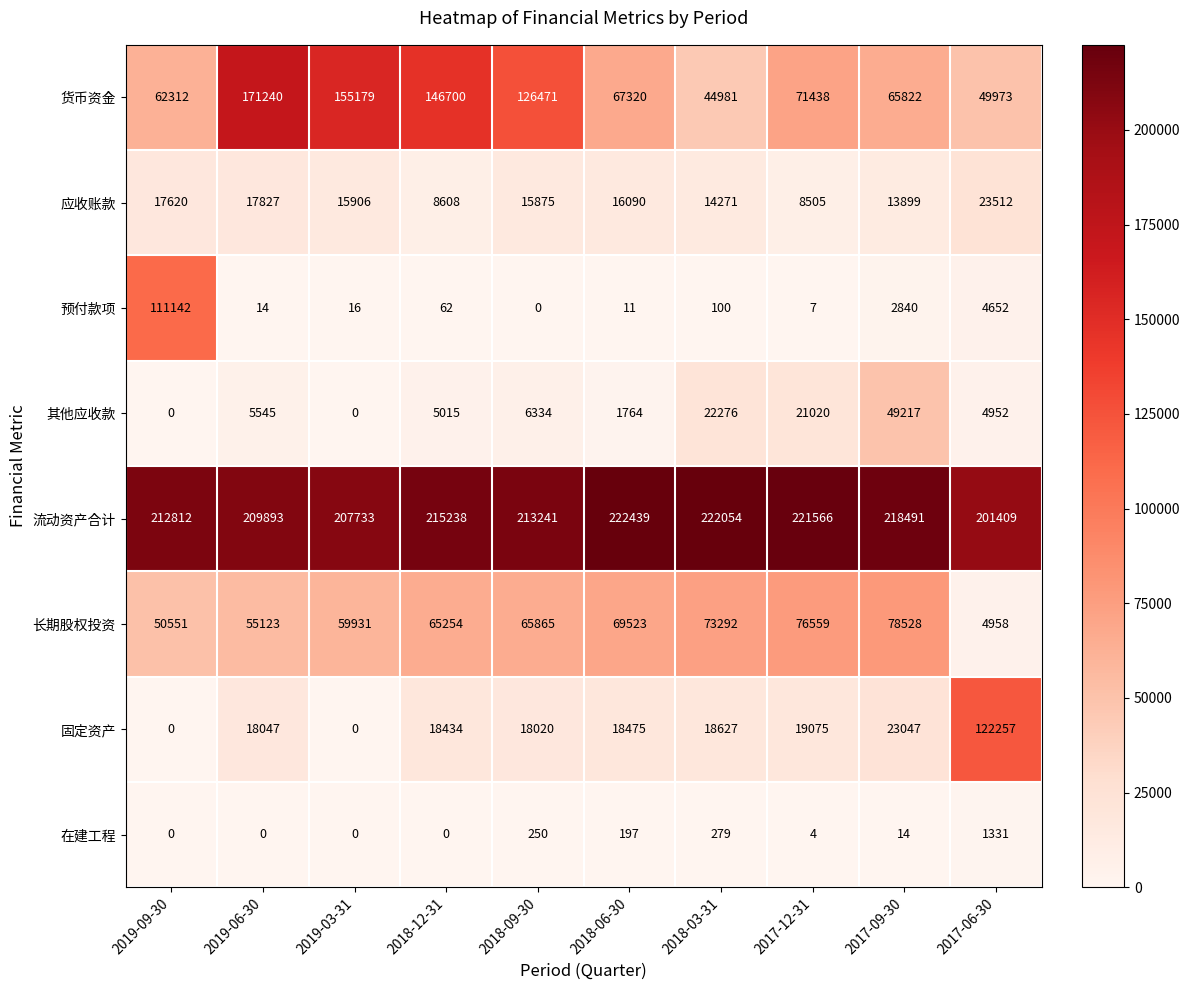

At which category is the sum across all series the highest?

2019-06-30